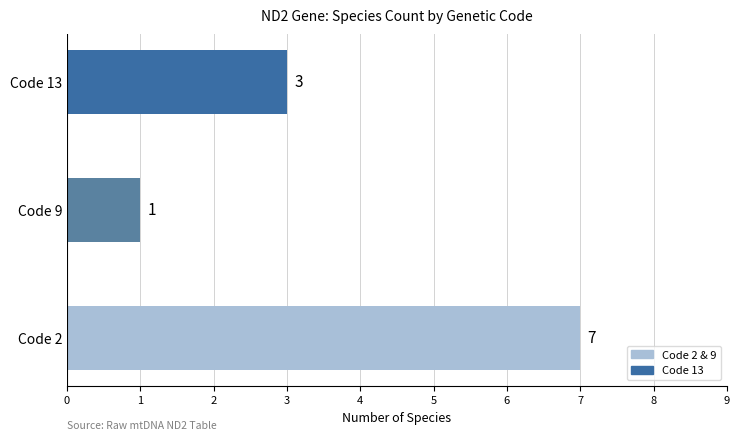

Reading top to bottom, list all the values displayed in this chart.

Code 13=3	Code 9=1	Code 2=7